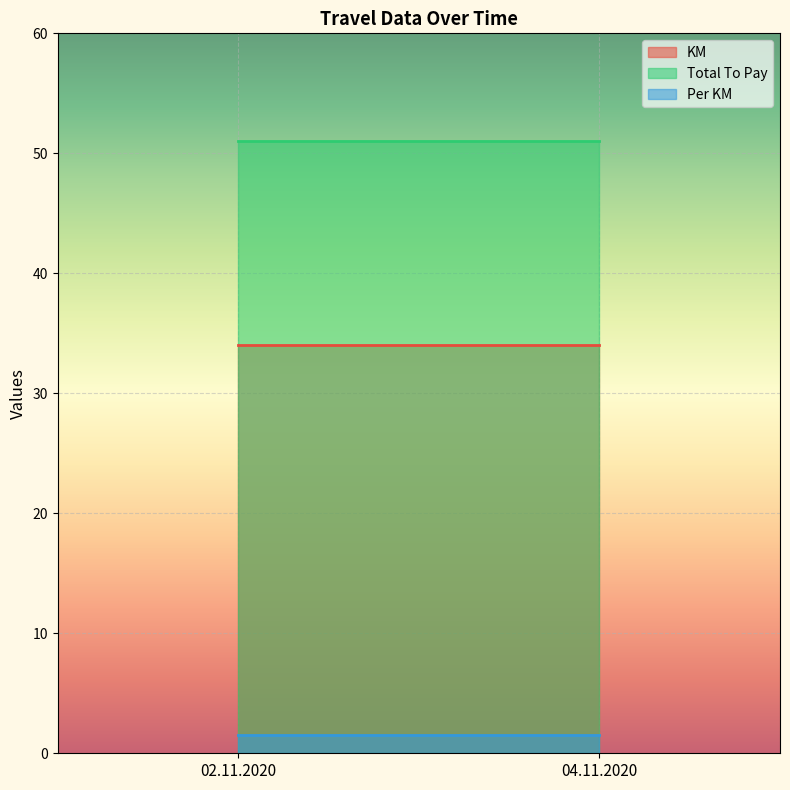

At how many categories does at least one series exceed 45?

2